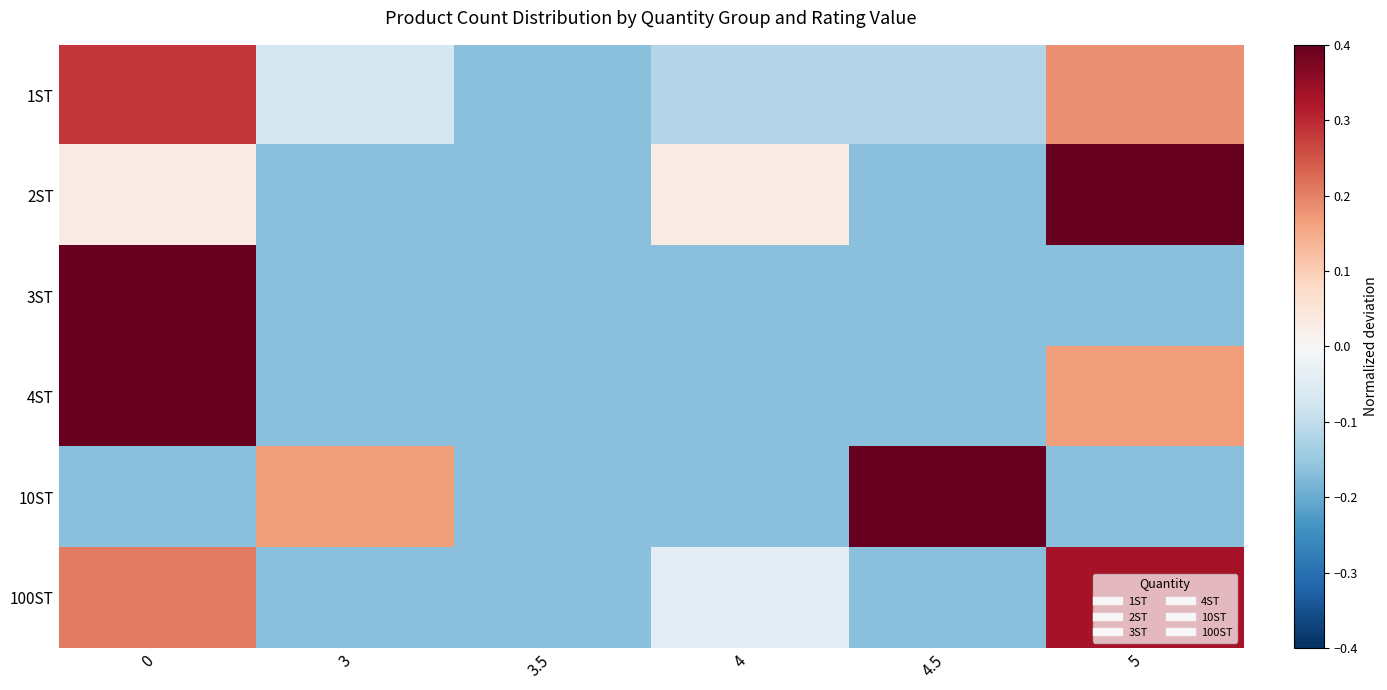

Which has a higher value, 5 or 4?

5